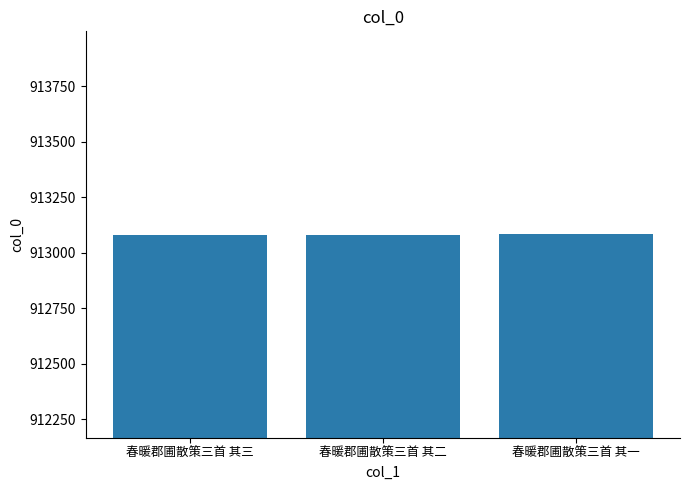

What is the ratio of the value at 春暖郡圃散策三首 其三 to the value at 春暖郡圃散策三首 其二?

1.0